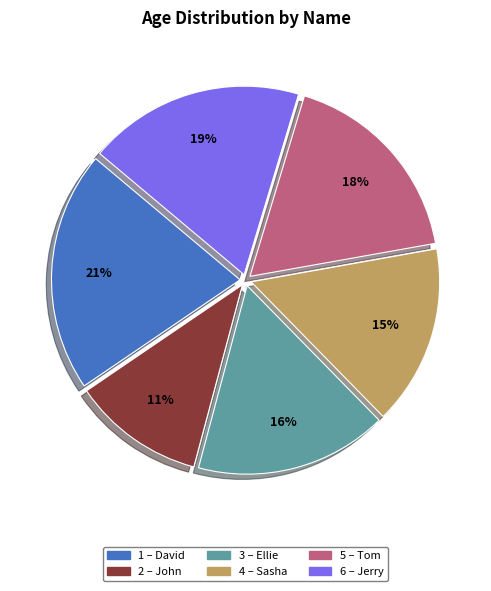

To the nearest percent, what is the average slice percentage?

17%